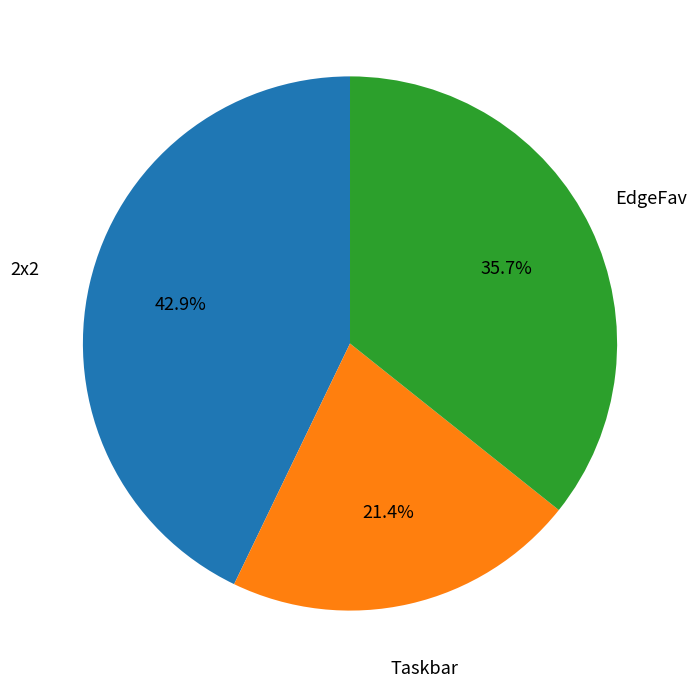

Which category has the biggest portion of the pie?

2x2